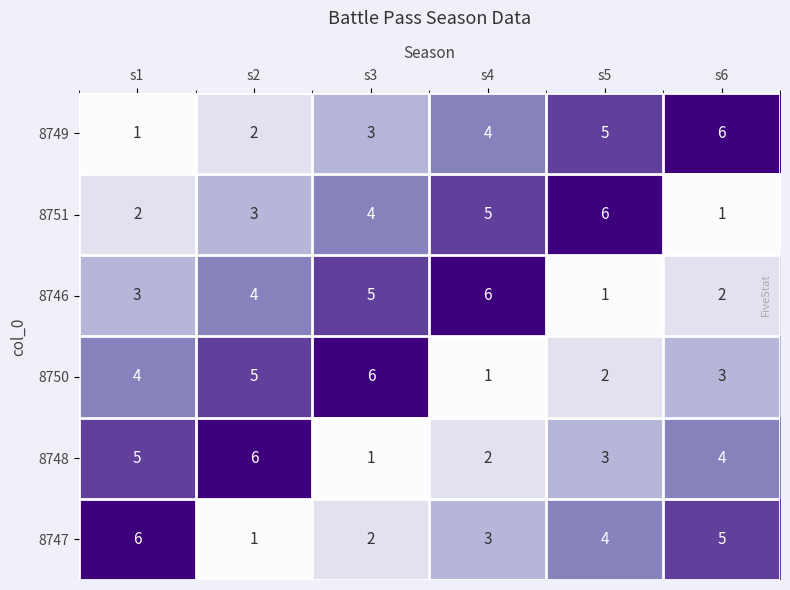

At which label does 8746 reach its minimum?

s5